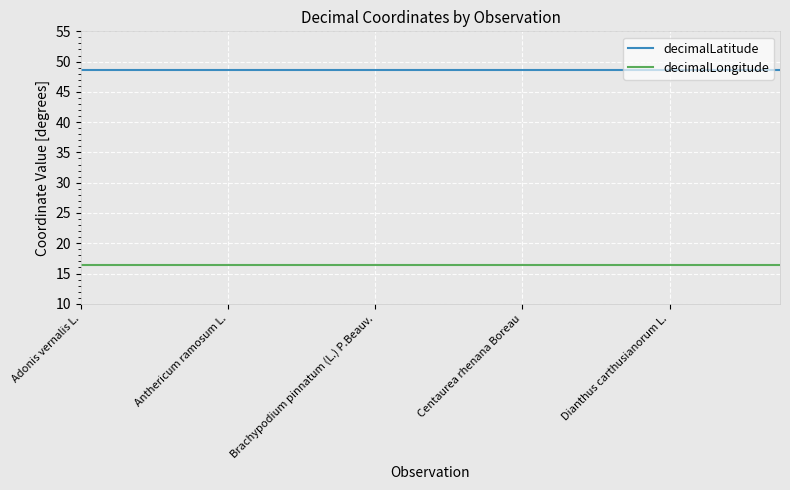

List the series in order of their peak value, lowest first.

decimalLongitude, decimalLatitude